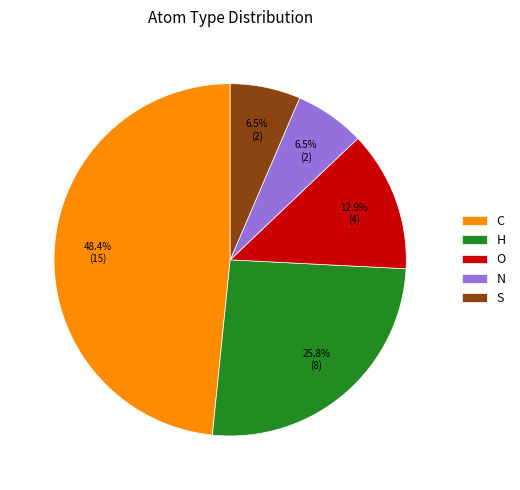

What is the ratio of the value at N to the value at S?

1.0